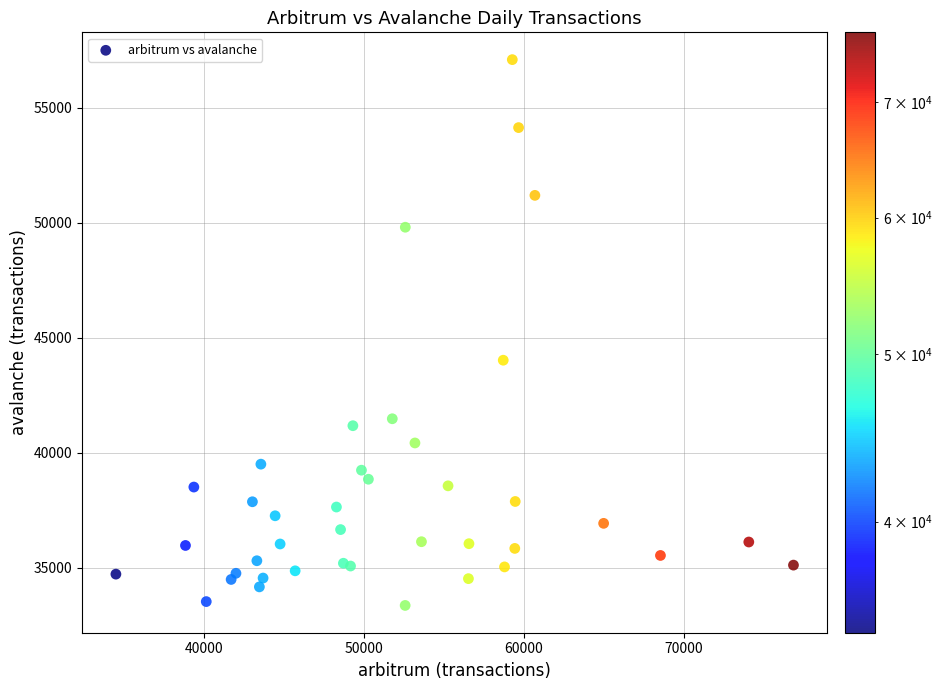

What Y value in the scatter plot is closest to 45224?

44021